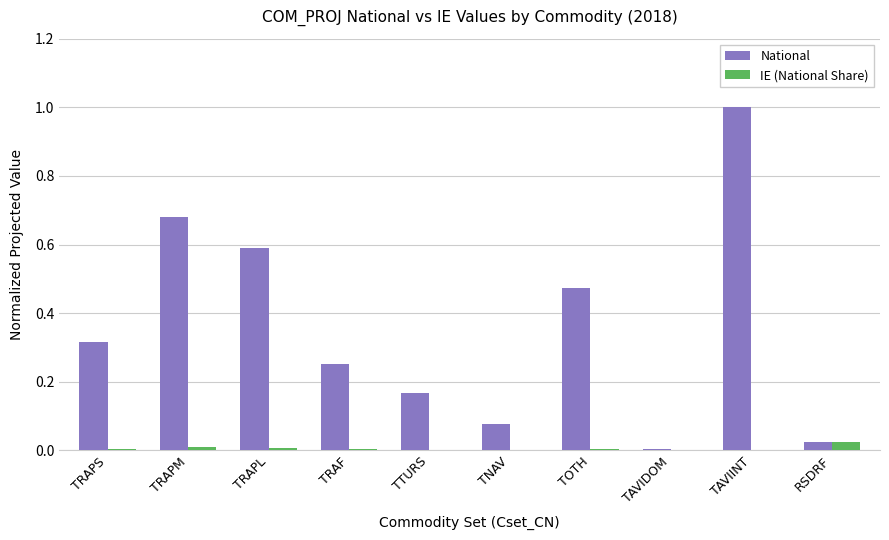

Which series changed the most between TRAPS and TRAPL?

National